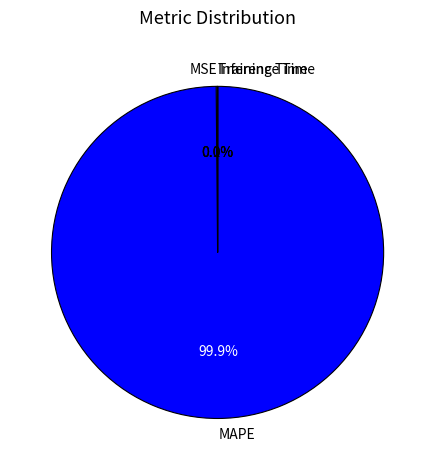

To the nearest percent, what is the difference between the largest and smallest slice percentages?

100%